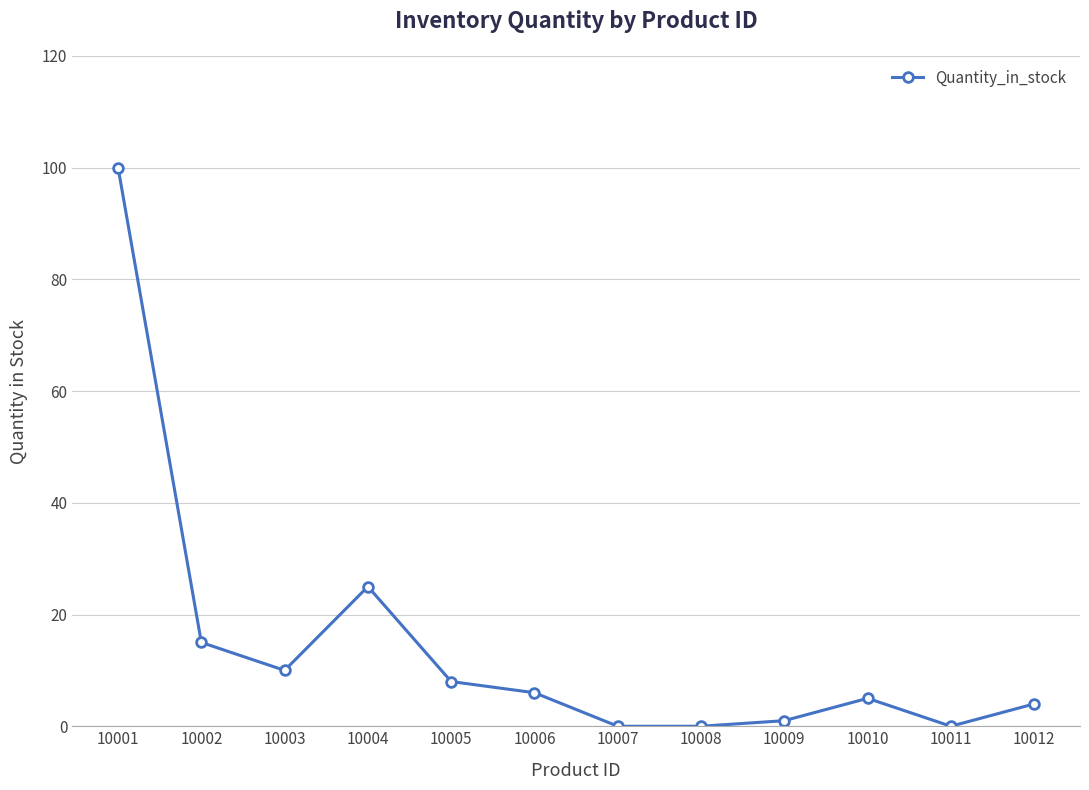

What is the greatest value displayed?

100